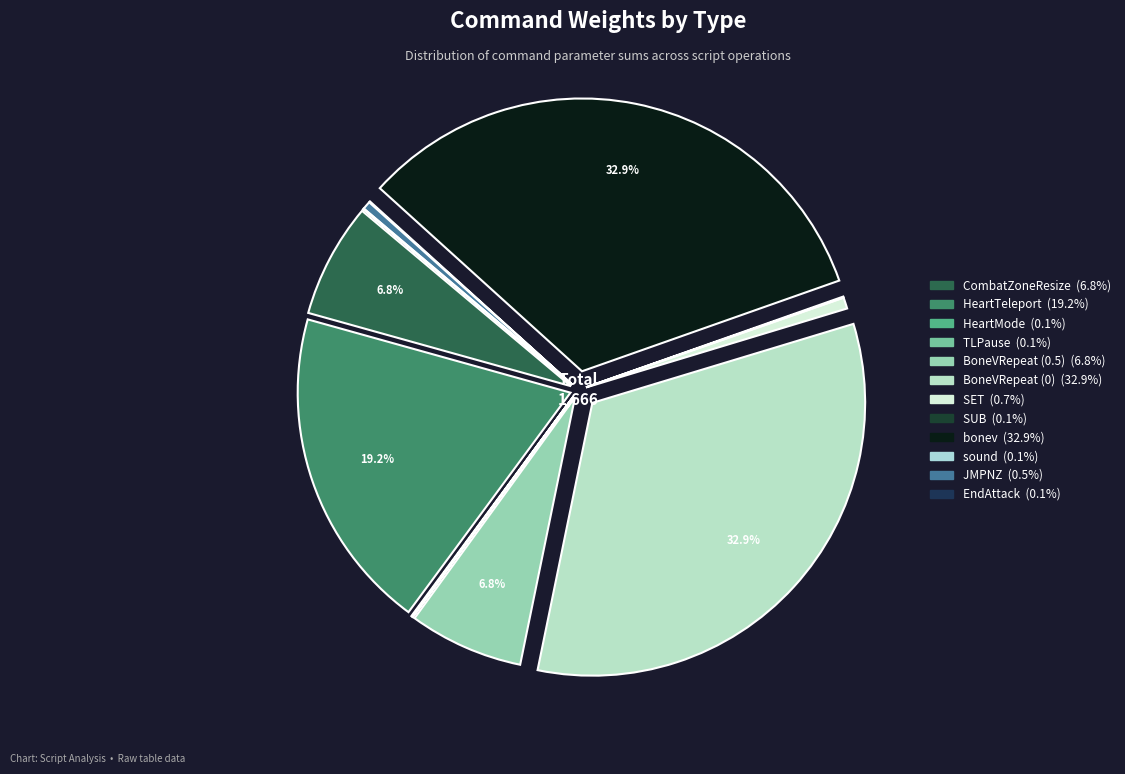

Rank the categories by value from highest to lowest.

BoneVRepeat (0), bonev, HeartTeleport, CombatZoneResize, BoneVRepeat (0.5), SET, JMPNZ, HeartMode, TLPause, SUB, sound, EndAttack